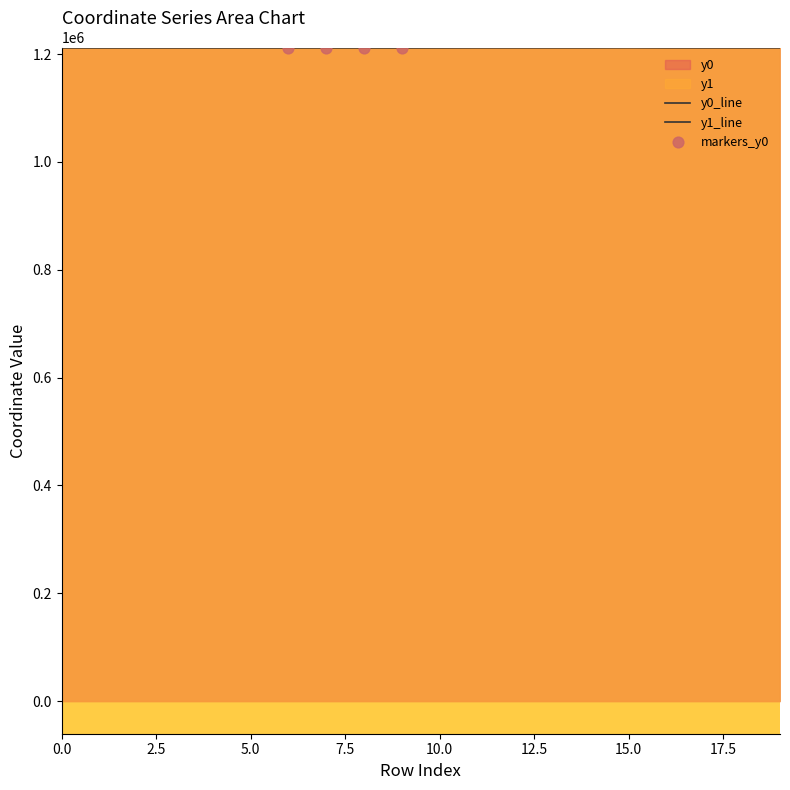

Is the value of y1 at 3 greater than the value of y0 at 8?

Yes